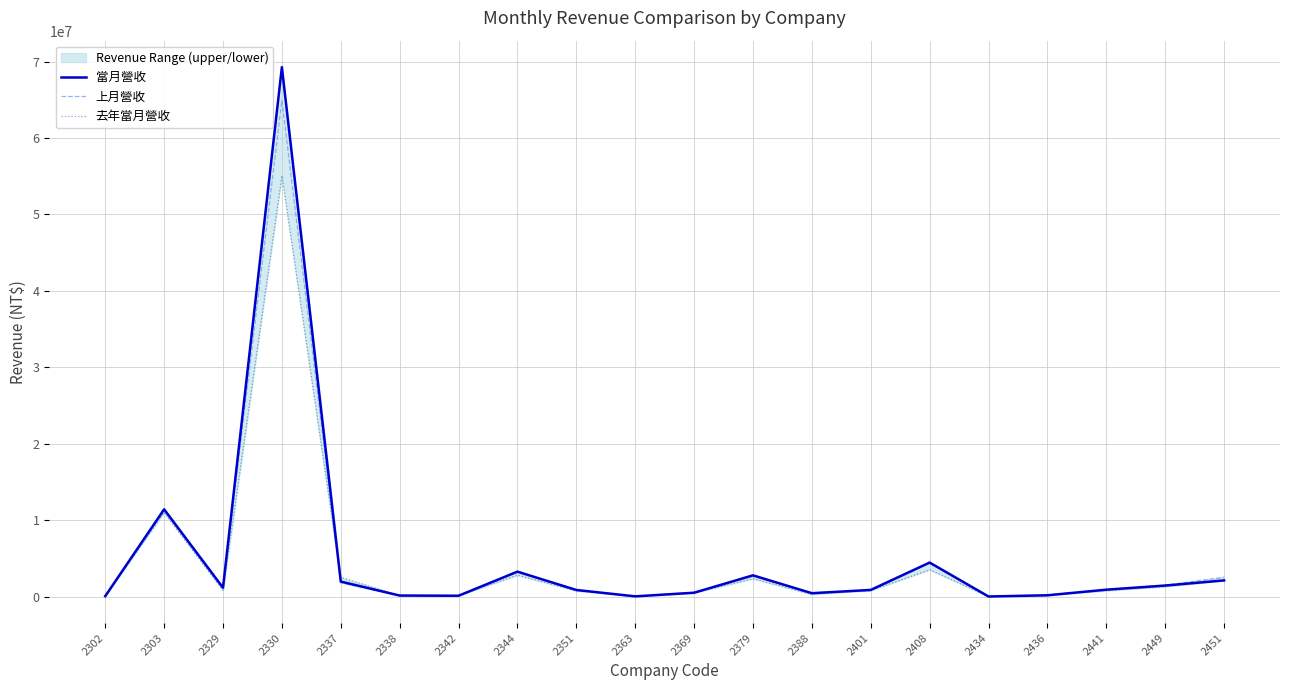

At which label does 當月營收 first exceed 908449?

2303